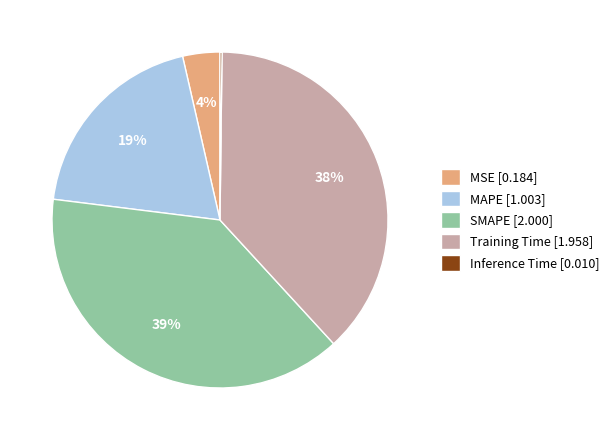

True or false: Training Time [1.958] accounts for 38% of the total.

True